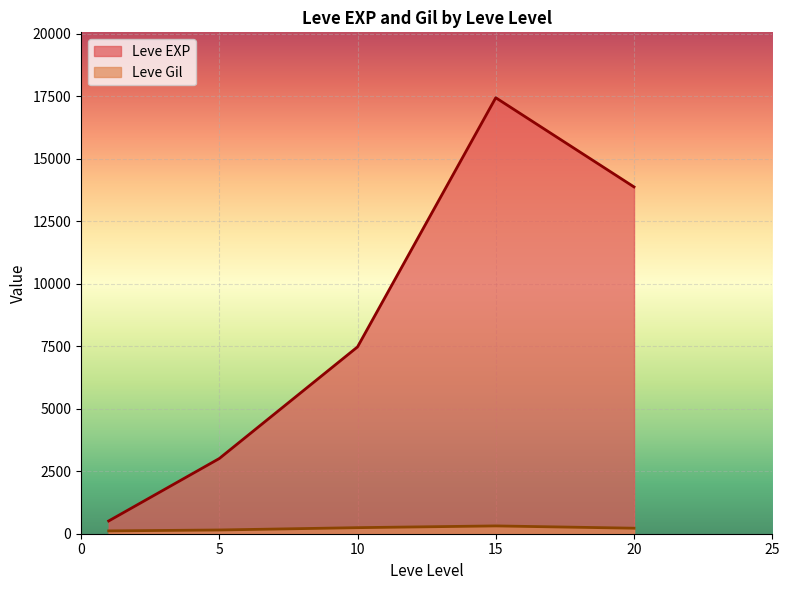

True or false: Leve EXP and Leve Gil intersect in this chart.

False